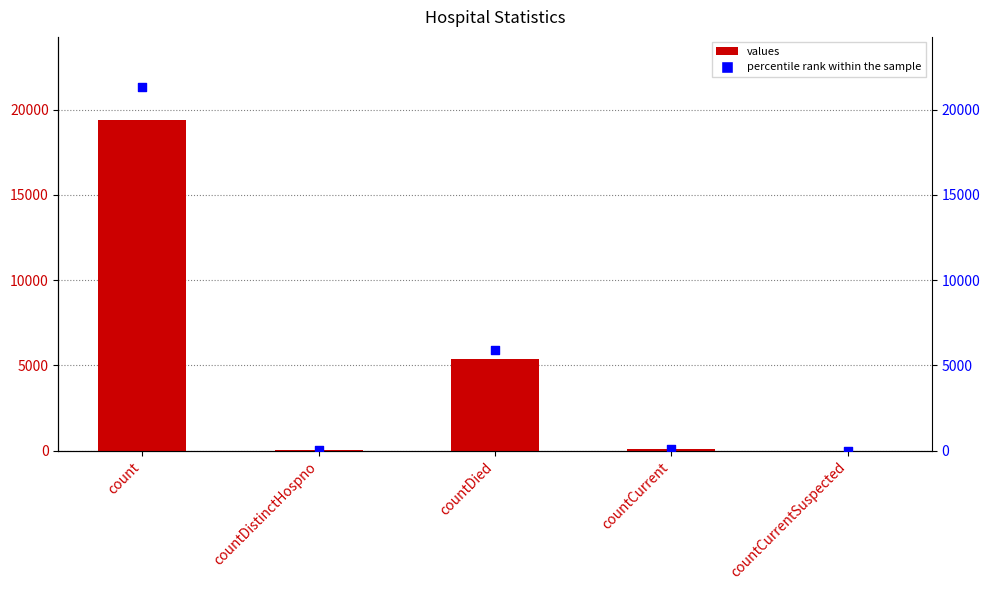

Which series reaches the minimum Y coordinate?

values